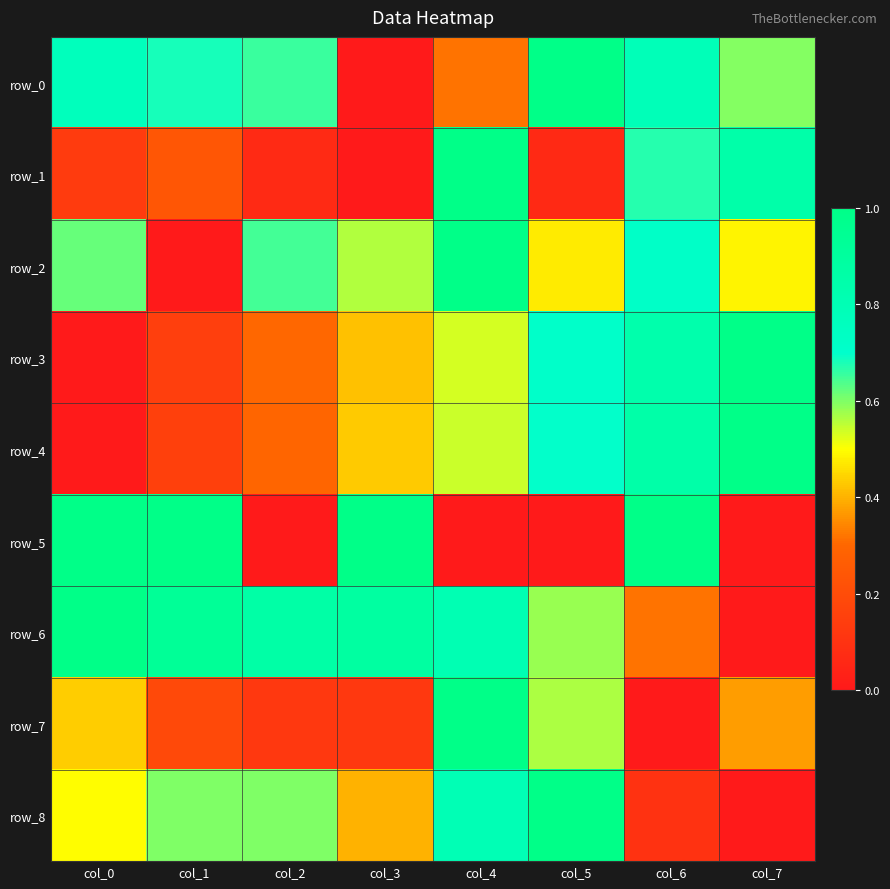

What is the difference between the maximum and minimum values in the row_8 series?

1.0